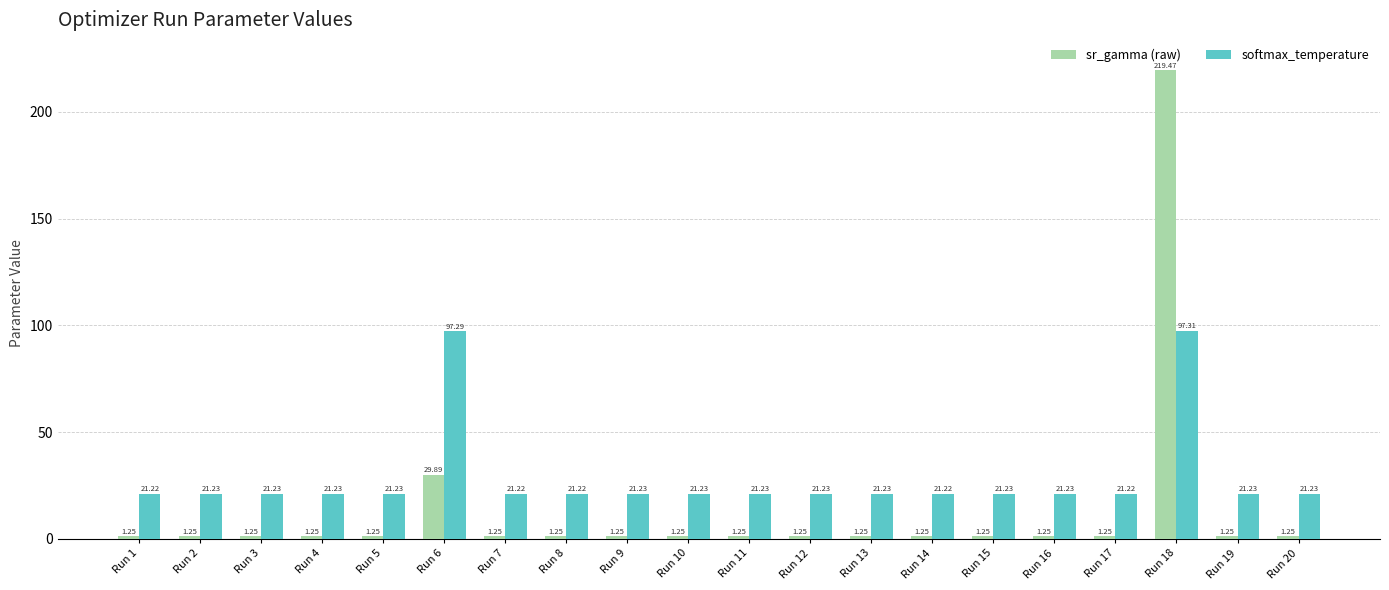

What is the difference between the highest and lowest values at Run 19?

20.0